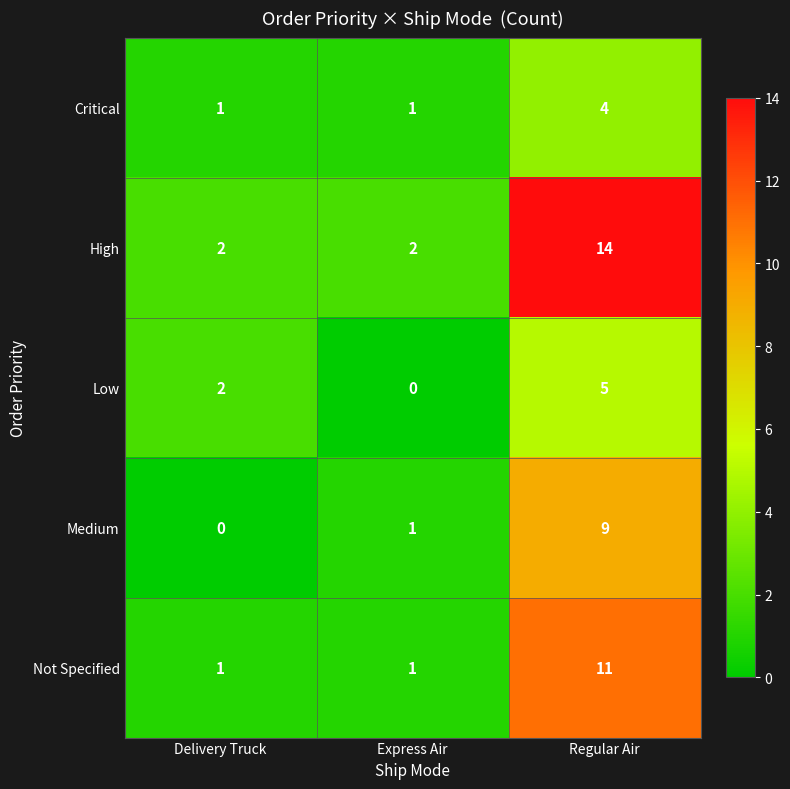

What is the maximum value for Low?

5